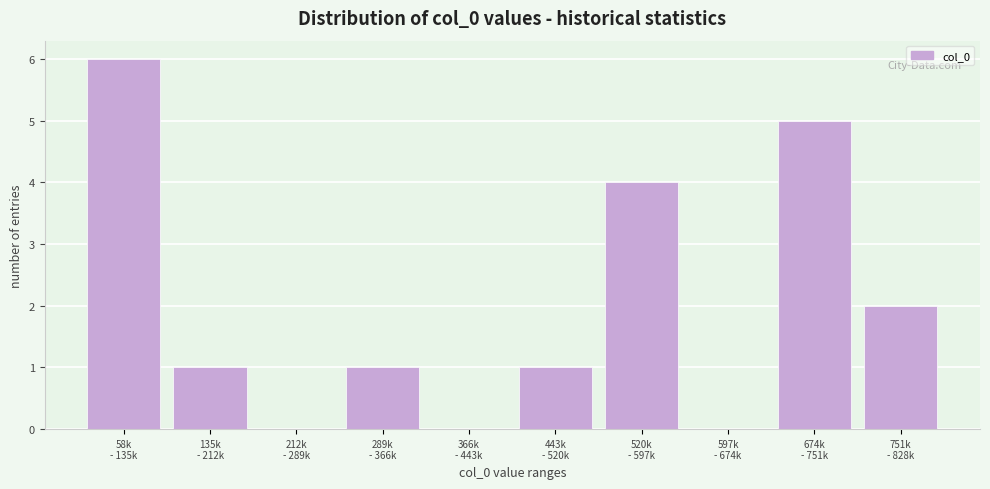

What is the sum of all values?

20